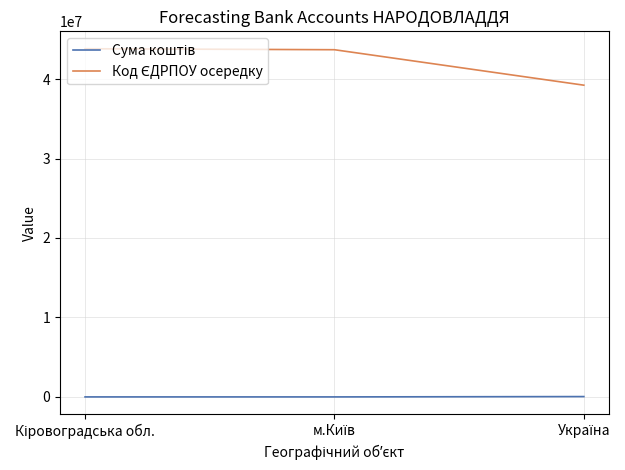

At how many categories does at least one series exceed 14889321?

3